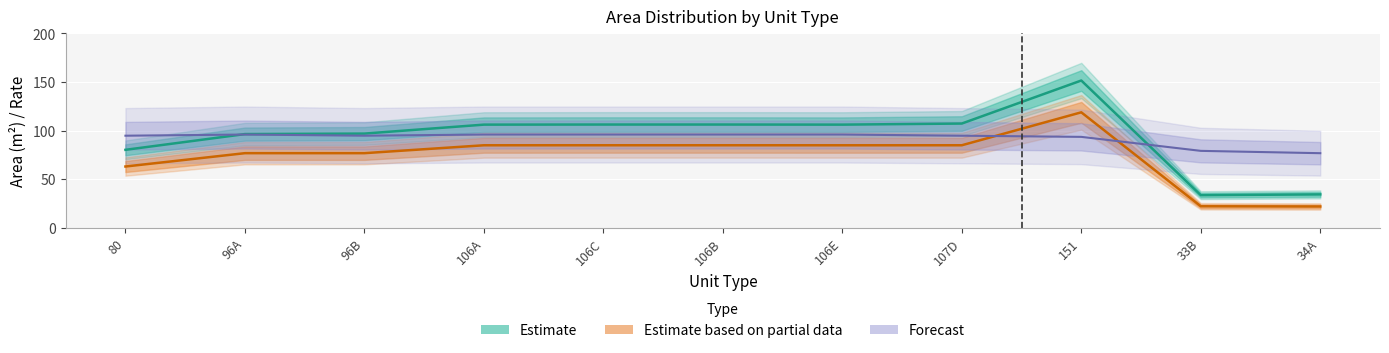

Reading left to right, extract all data points from this chart.

supply_area: 80=80.3	96A=96.5	96B=97.0	106A=106.2	106C=106.3	106B=106.3	106E=106.2	107D=107.3	151=151.6	33B=33.6	34A=34.4
exclusive_area: 80=63.1	96A=76.8	96B=76.8	106A=85.0	106C=85.0	106B=85.0	106E=85.0	107D=85.0	151=118.9	33B=22.2	34A=21.9
exclusive_rate: 80=94.8	96A=96.0	96B=94.8	106A=96.0	106C=96.0	106B=96.0	106E=96.0	107D=94.8	151=93.6	33B=79.2	34A=76.8